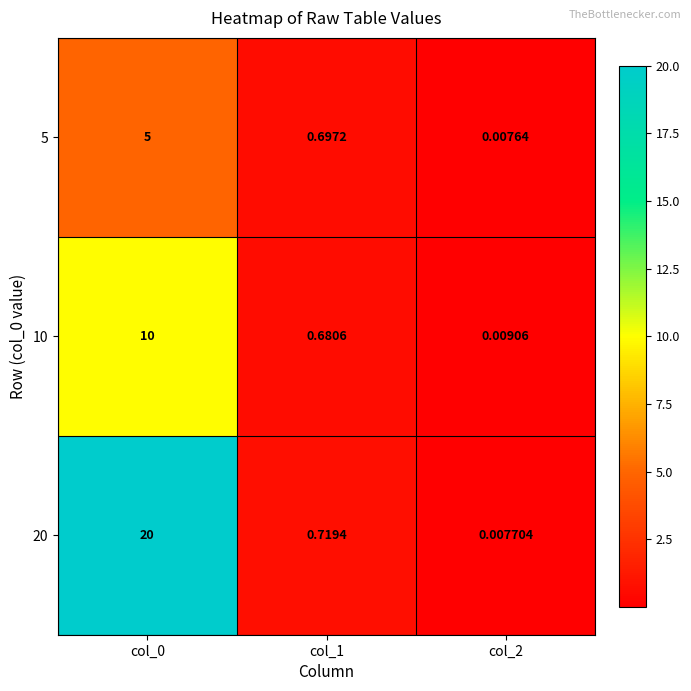

Which series has the widest spread of values?

20